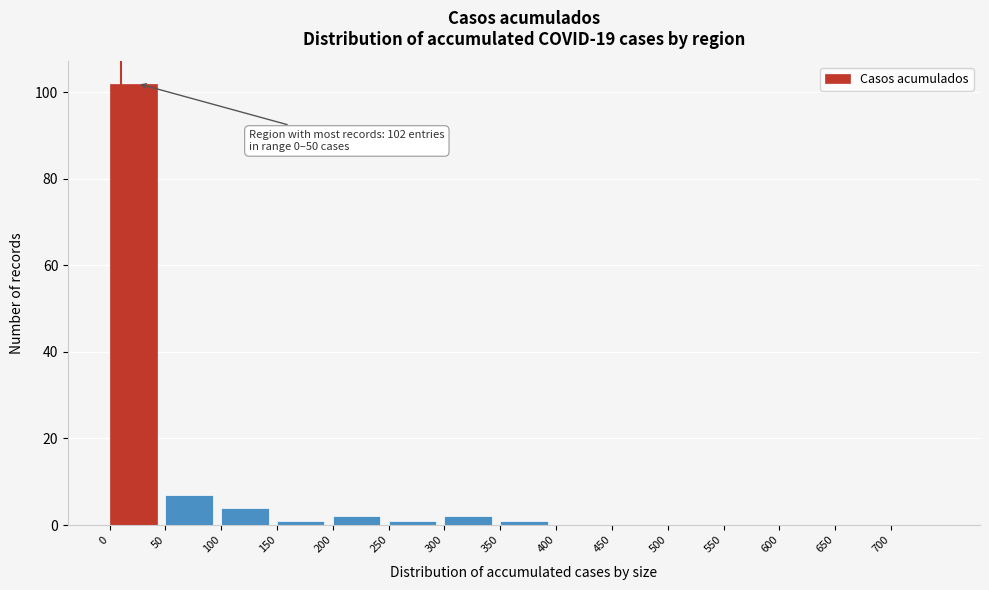

Over which range of the x-axis is the bar tallest?

0 to 50